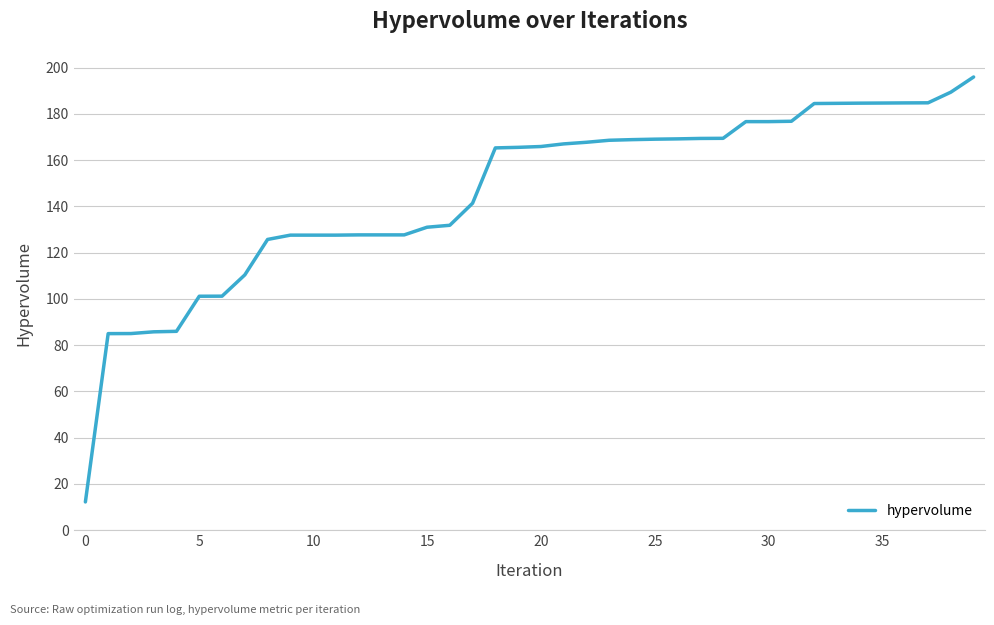

What is the smallest value displayed?

12.2